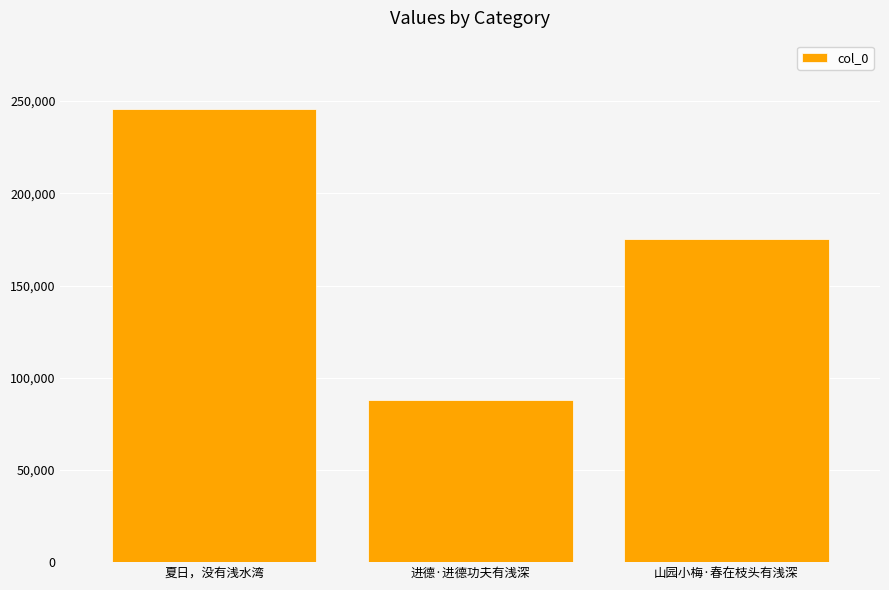

Which label corresponds to the largest value in the chart?

夏日，没有浅水湾